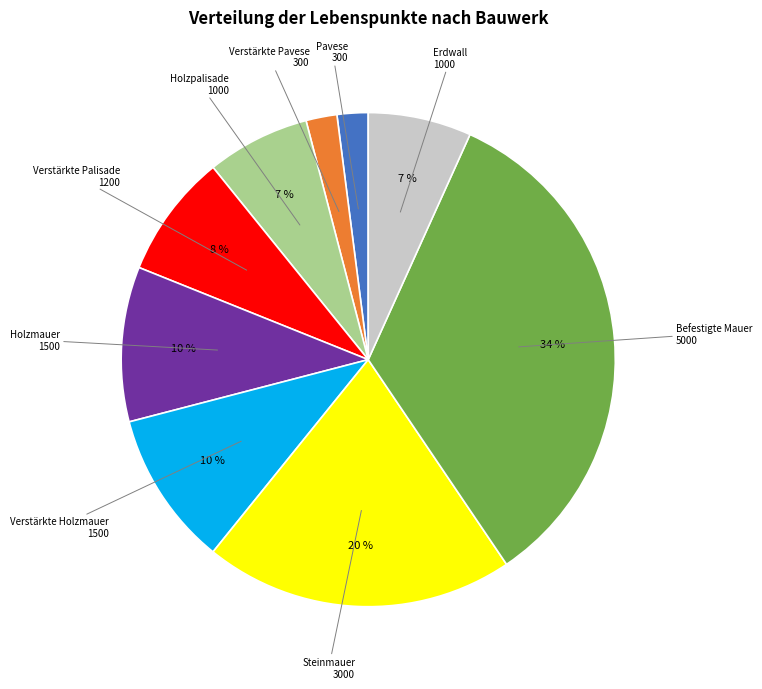

What percentage is the Steinmauer slice, to the nearest percent?

20%